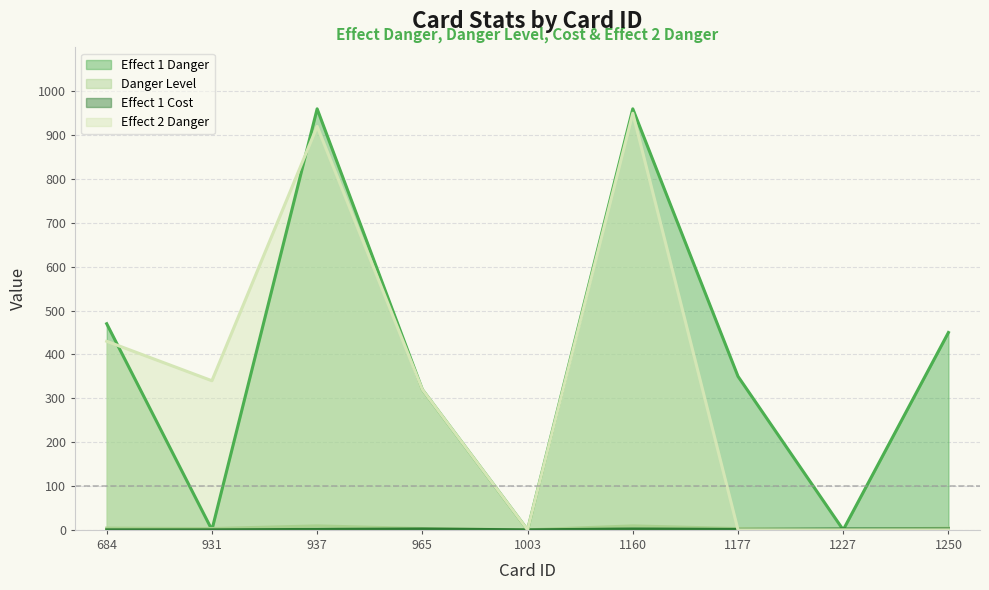

How many data points in Effect 1 Danger are above 350?

4